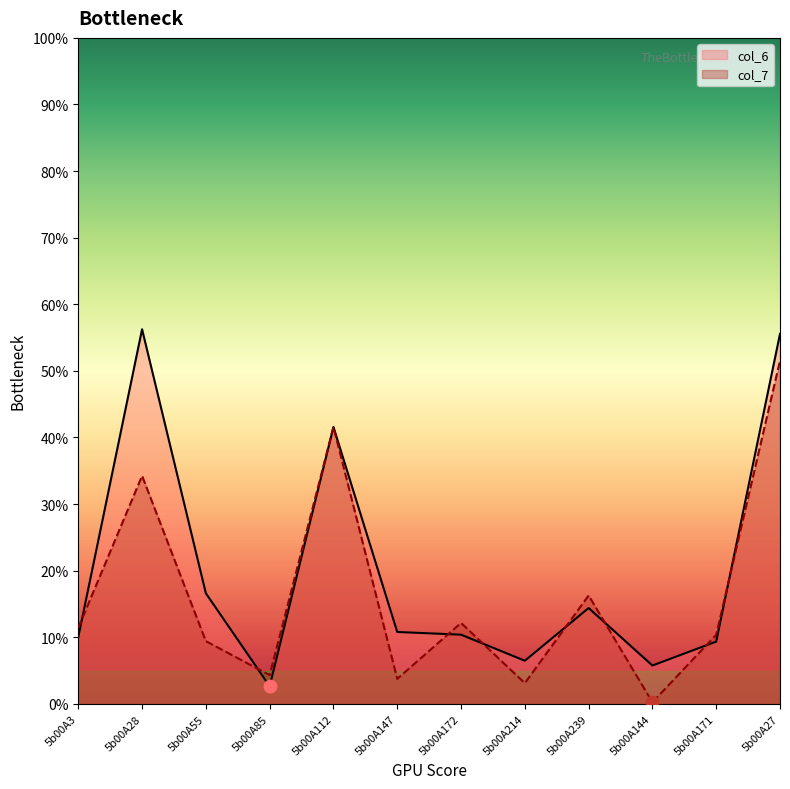

Is the value of col_7 at 5b00A172 greater than the value of col_6 at 5b00A27?

No